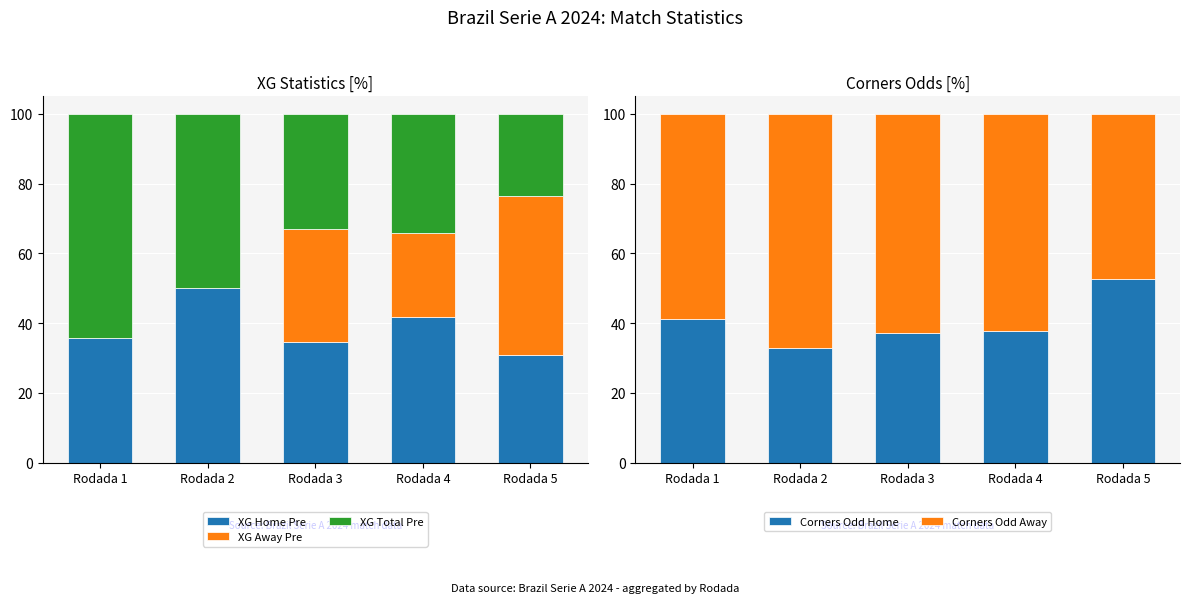

Is it true that Corners Odd Home equals 35.0 at Rodada 5?

False